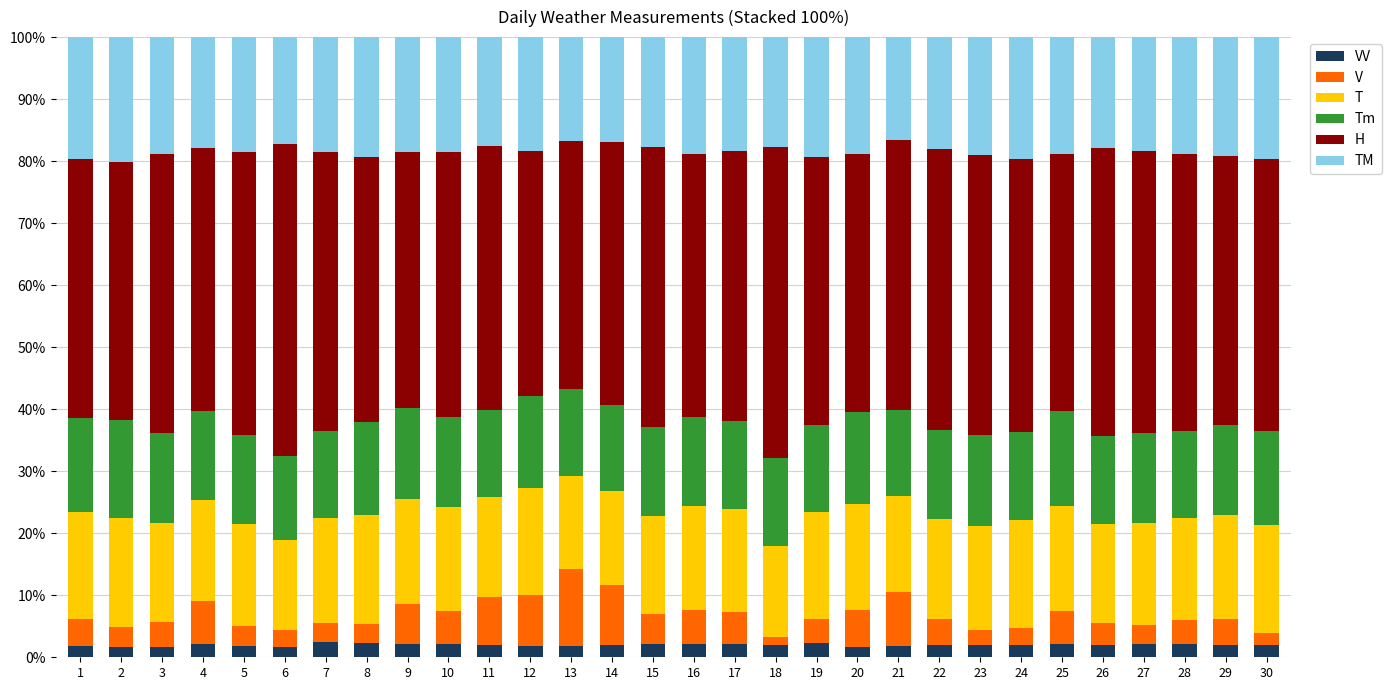

At which label does V first exceed 4?

1